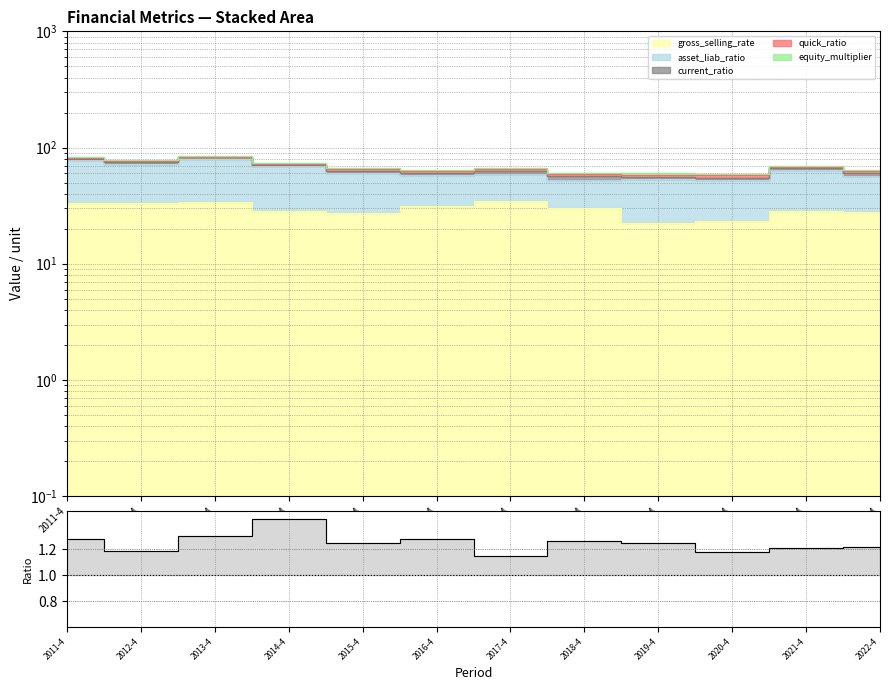

Reading left to right, what are all the values shown in this chart?

2011-4=1.3	2012-4=1.2	2013-4=1.3	2014-4=1.4	2015-4=1.2	2016-4=1.3	2017-4=1.1	2018-4=1.3	2019-4=1.2	2020-4=1.2	2021-4=1.2	2022-4=1.2